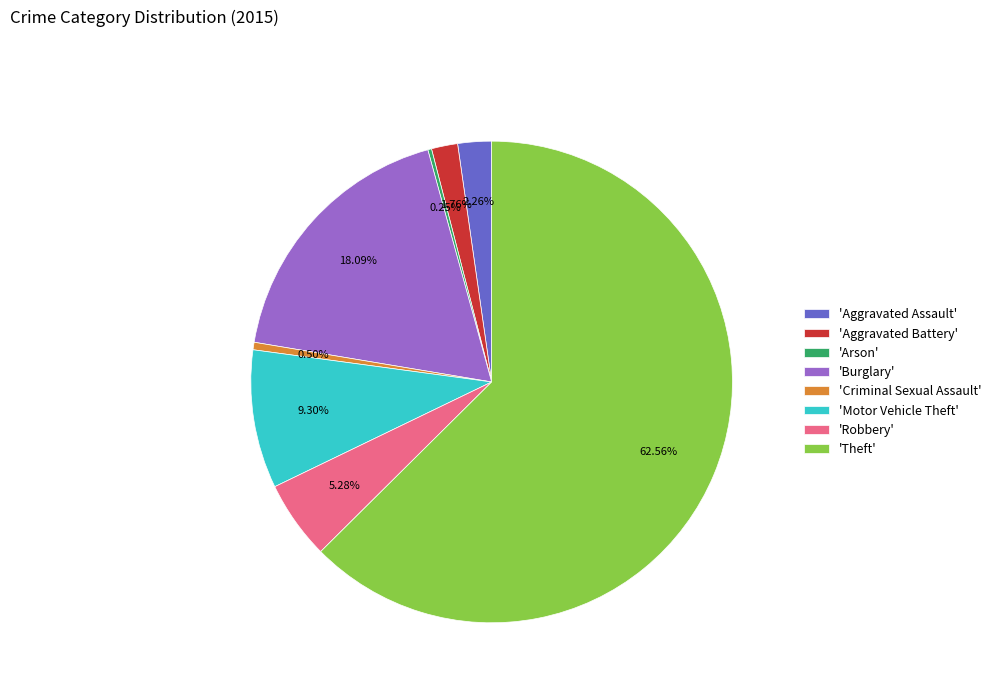

Is there a majority slice in this chart?

Yes